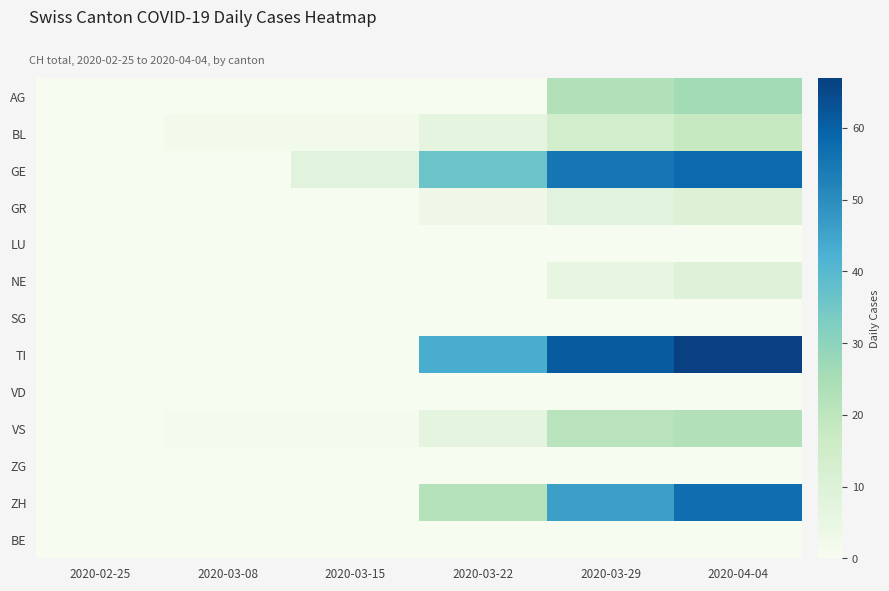

Reading left to right, extract all data points from this chart.

AG: 2020-02-25=0	2020-03-08=0	2020-03-15=0	2020-03-22=0	2020-03-29=23	2020-04-04=26
BL: 2020-02-25=0	2020-03-08=2	2020-03-15=2	2020-03-22=7	2020-03-29=14	2020-04-04=18
GE: 2020-02-25=0	2020-03-08=0	2020-03-15=8	2020-03-22=36	2020-03-29=55	2020-04-04=58
GR: 2020-02-25=0	2020-03-08=0	2020-03-15=0	2020-03-22=3	2020-03-29=8	2020-04-04=10
LU: 2020-02-25=0	2020-03-08=0	2020-03-15=0	2020-03-22=0	2020-03-29=0	2020-04-04=0
NE: 2020-02-25=0	2020-03-08=0	2020-03-15=0	2020-03-22=0	2020-03-29=6	2020-04-04=9
SG: 2020-02-25=0	2020-03-08=0	2020-03-15=0	2020-03-22=0	2020-03-29=0	2020-04-04=0
TI: 2020-02-25=0	2020-03-08=0	2020-03-15=0	2020-03-22=43	2020-03-29=61	2020-04-04=67
VD: 2020-02-25=0	2020-03-08=0	2020-03-15=0	2020-03-22=0	2020-03-29=0	2020-04-04=0
VS: 2020-02-25=0	2020-03-08=1	2020-03-15=1	2020-03-22=7	2020-03-29=21	2020-04-04=23
ZG: 2020-02-25=0	2020-03-08=0	2020-03-15=0	2020-03-22=0	2020-03-29=0	2020-04-04=0
ZH: 2020-02-25=0	2020-03-08=0	2020-03-15=0	2020-03-22=22	2020-03-29=46	2020-04-04=57
BE: 2020-02-25=0	2020-03-08=0	2020-03-15=0	2020-03-22=0	2020-03-29=0	2020-04-04=0